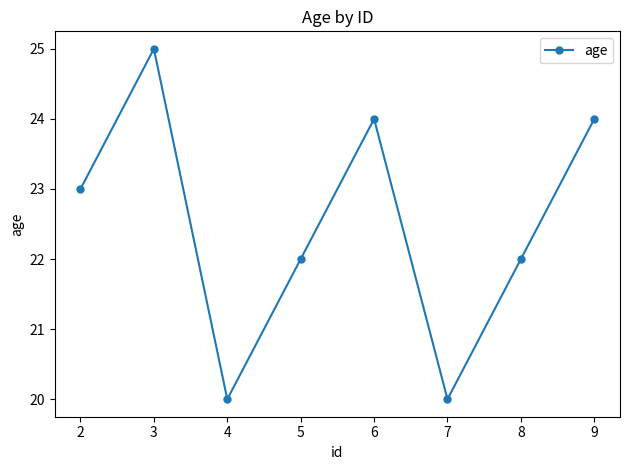

What is the ratio of the value at 3 to the value at 8?

1.1